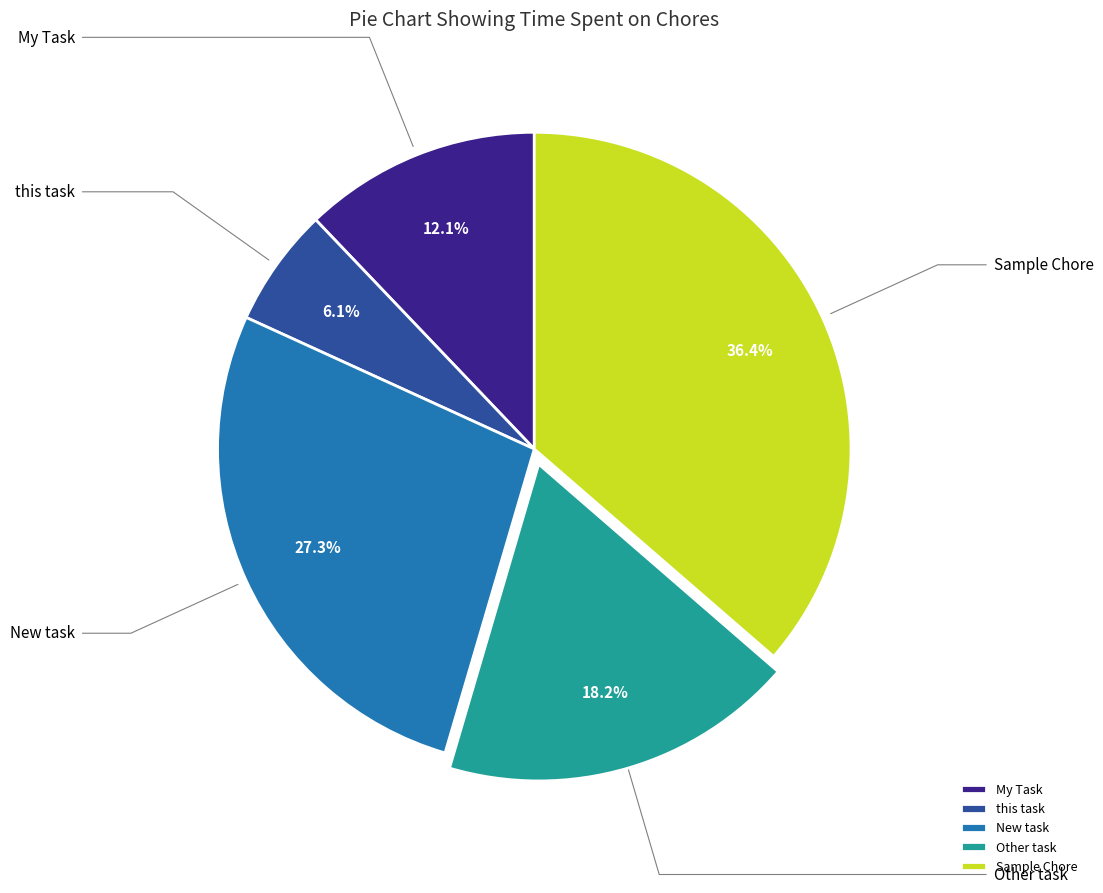

To the nearest percent, what portion does Sample Chore represent?

36%